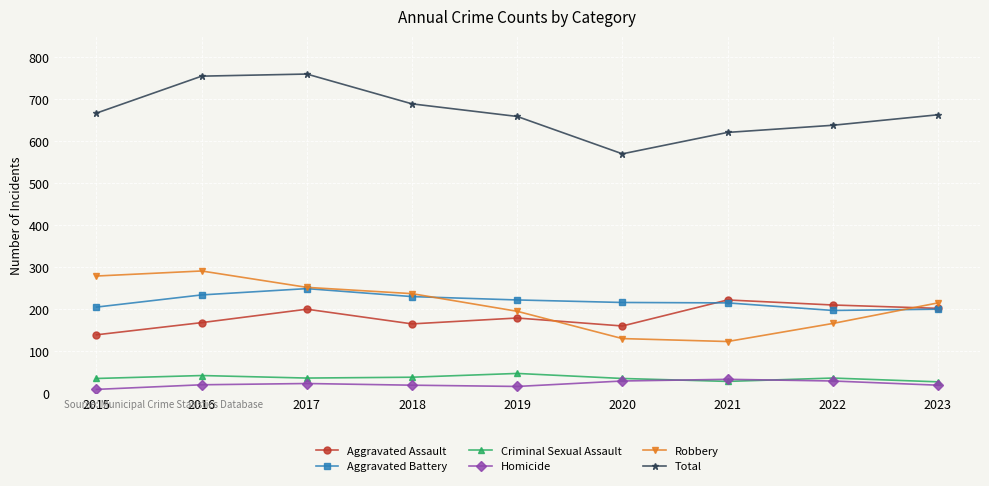

At how many categories does at least one series exceed 138?

9